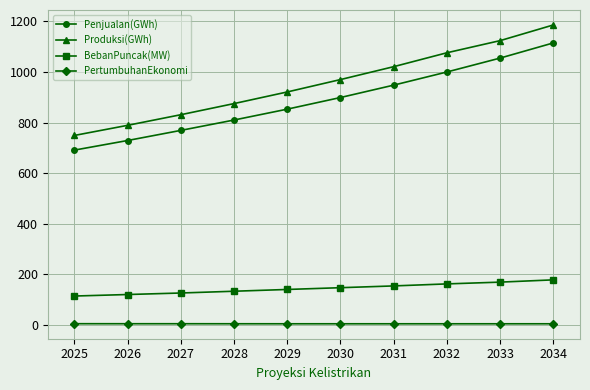

True or false: Produksi(GWh) and BebanPuncak(MW) cross at least once.

False